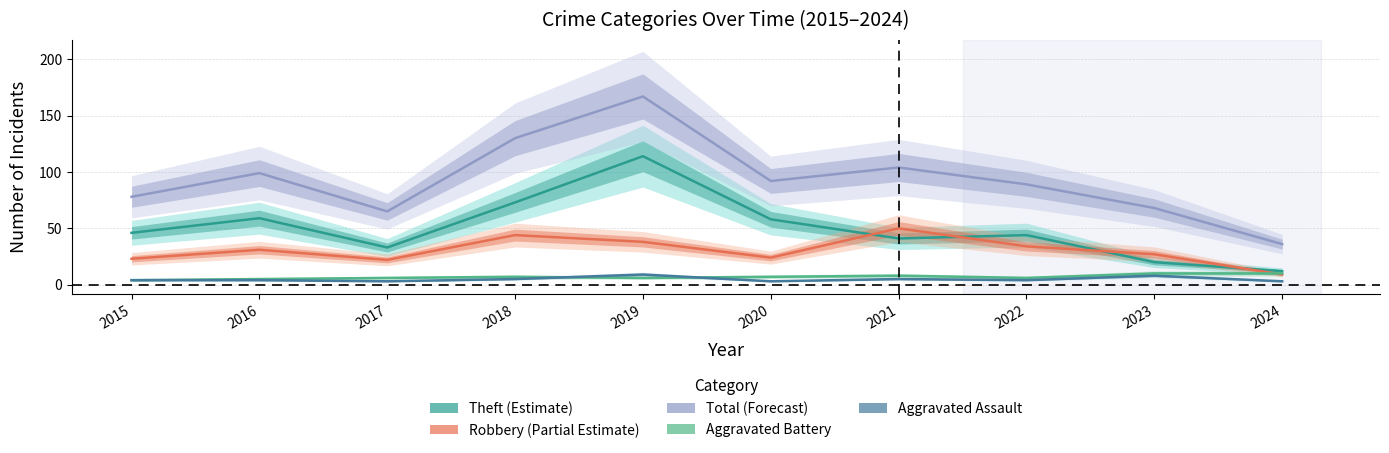

True or false: Robbery and Total intersect in this chart.

False